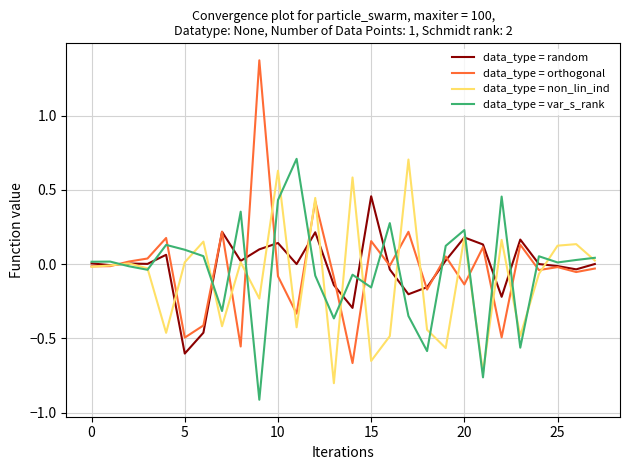

Which series has the largest range (max minus min)?

data_type = orthogonal